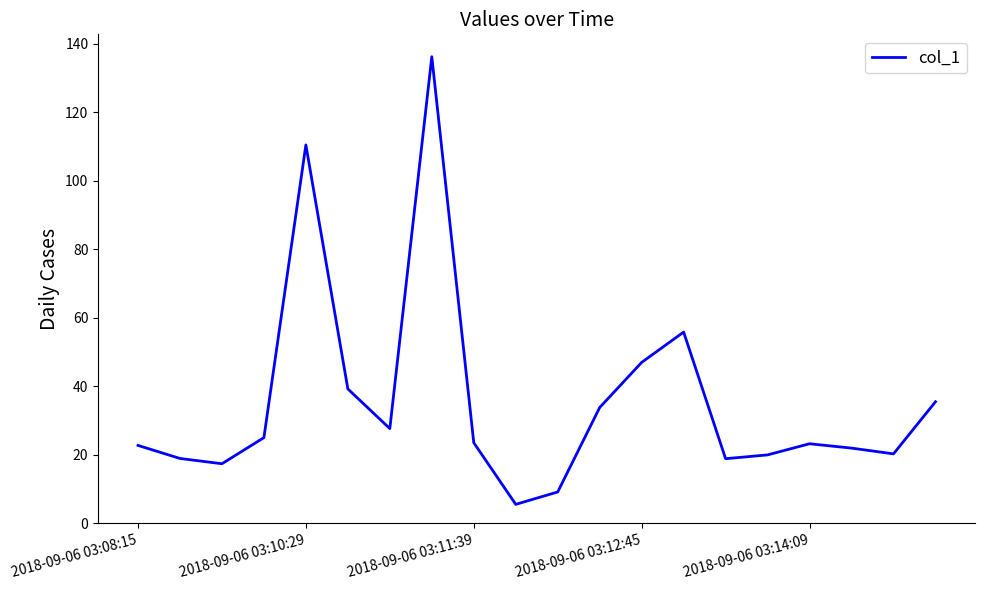

What is the maximum value shown in the chart?

136.2